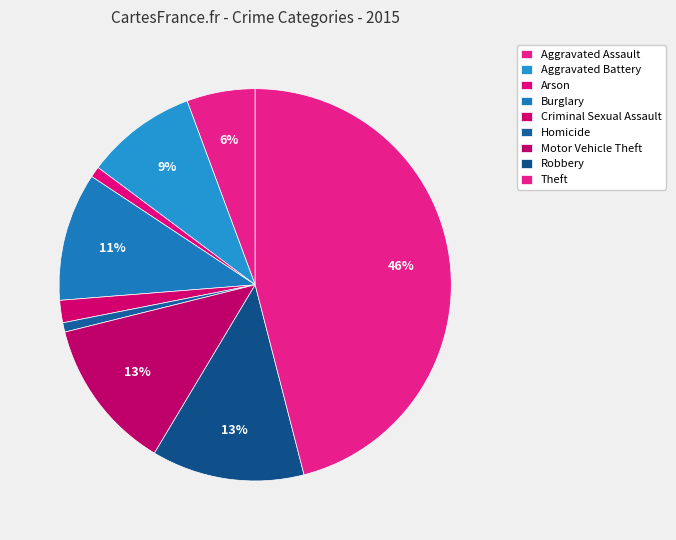

Is the sum of Motor Vehicle Theft and Aggravated Assault greater than half?

No